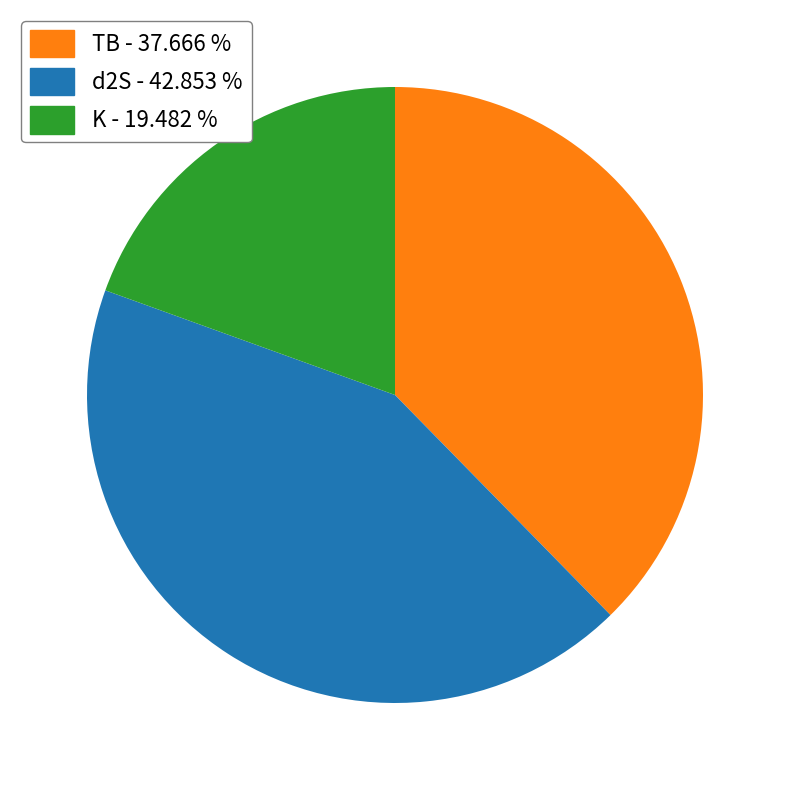

Is the sum of K - 19.482 % and TB - 37.666 % greater than half?

Yes